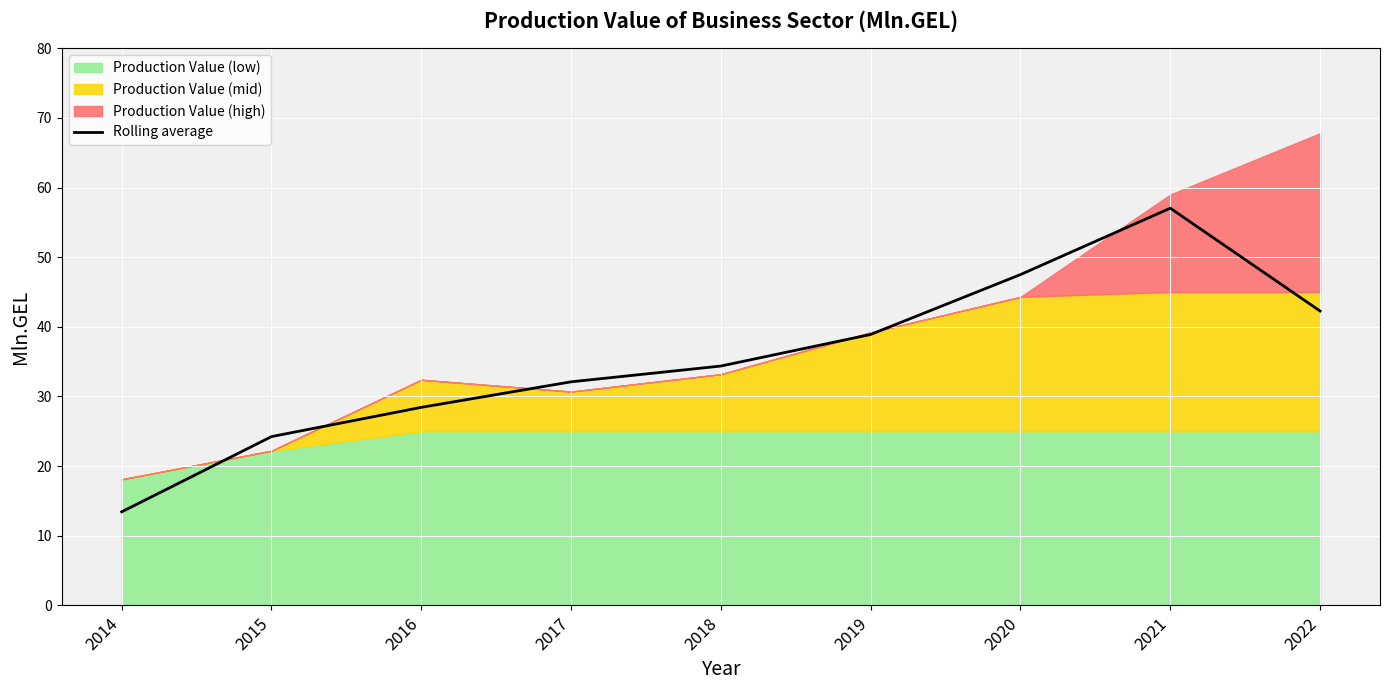

Rank the categories by value from lowest to highest.

2014, 2015, 2016, 2017, 2018, 2019, 2022, 2020, 2021